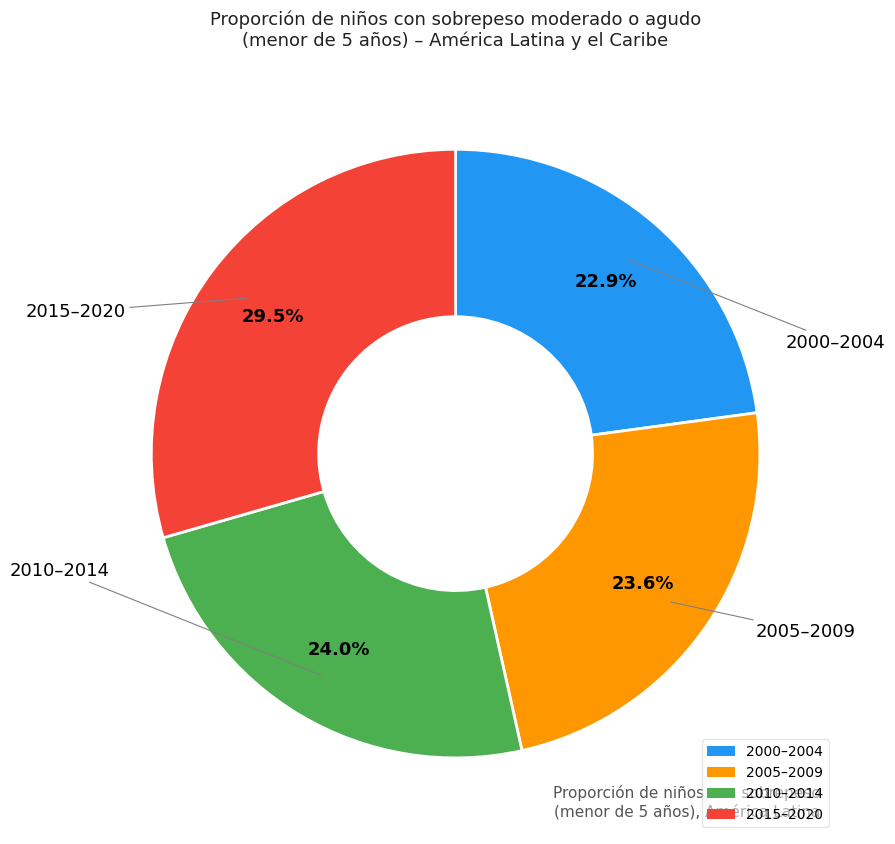

What is the total percentage of 2015–2020 and 2010–2014?

53.5%